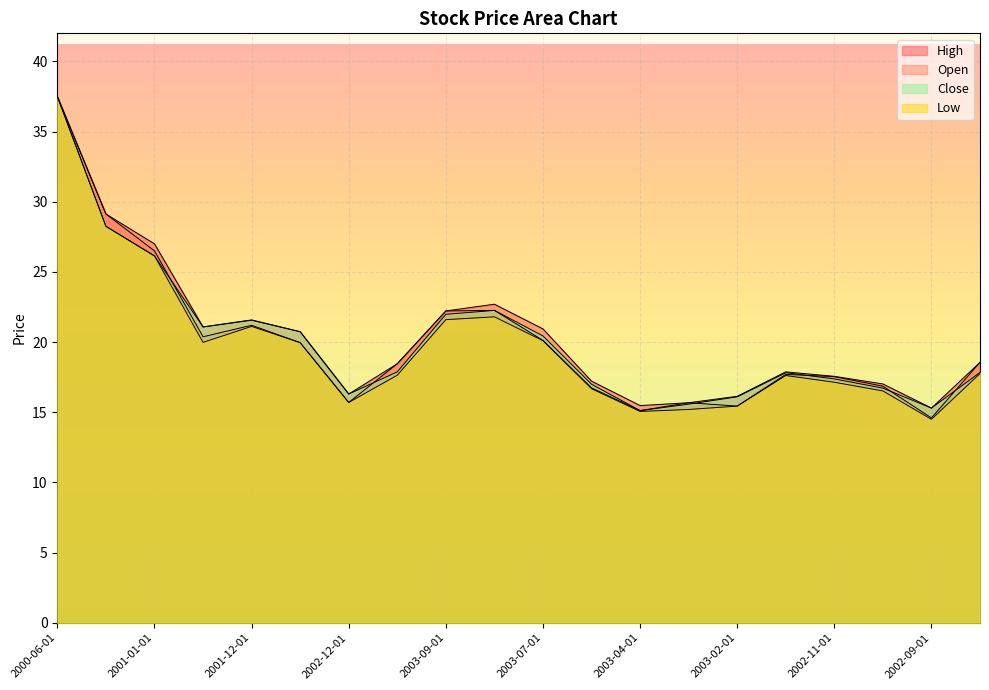

In Low, how many points are lower than both neighbors (excluding endpoints)?

4